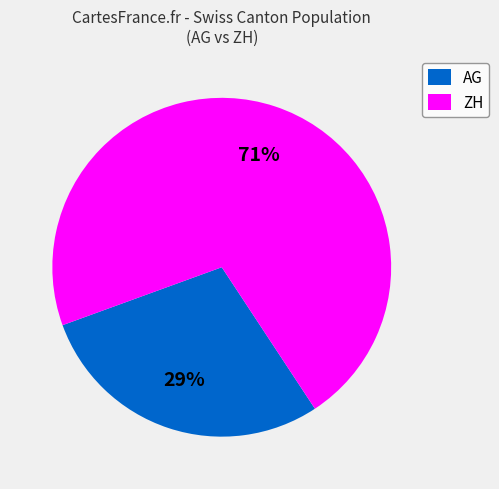

What percentage is the AG slice, to the nearest percent?

29%